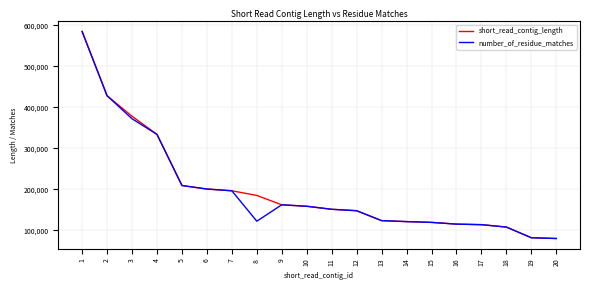

The number_of_residue_matches series shows 147716 at 12. True or false?

True